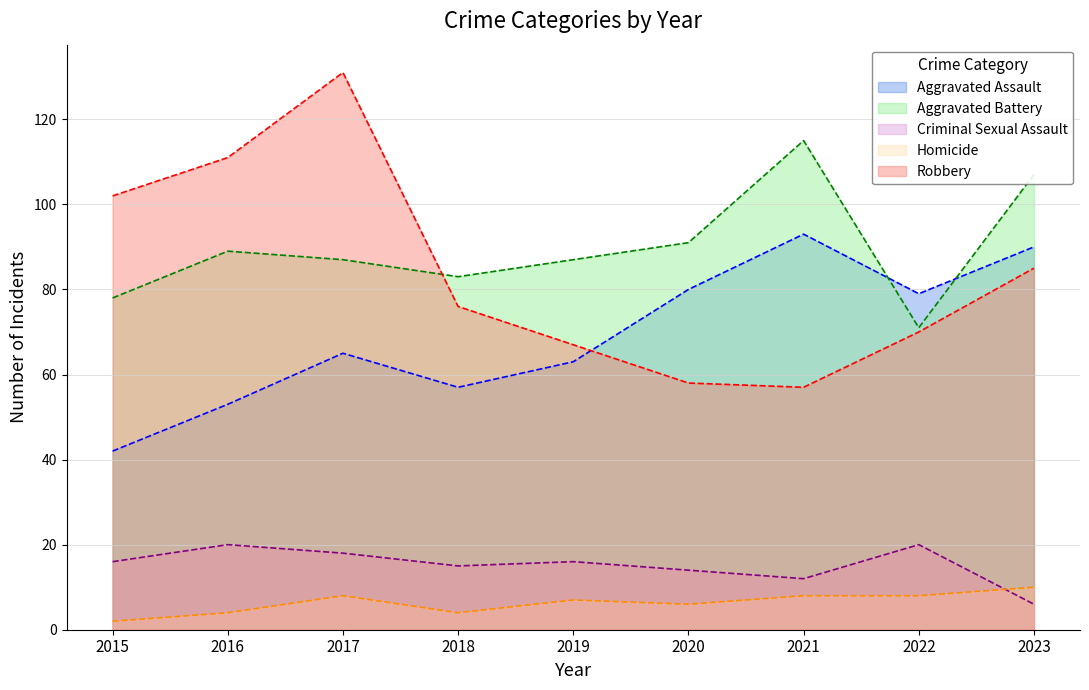

Reading left to right, transcribe all the data shown in this chart.

Aggravated Assault: 2015=42	2016=53	2017=65	2018=57	2019=63	2020=80	2021=93	2022=79	2023=90
Aggravated Battery: 2015=78	2016=89	2017=87	2018=83	2019=87	2020=91	2021=115	2022=71	2023=107
Criminal Sexual Assault: 2015=16	2016=20	2017=18	2018=15	2019=16	2020=14	2021=12	2022=20	2023=6
Homicide: 2015=2	2016=4	2017=8	2018=4	2019=7	2020=6	2021=8	2022=8	2023=10
Robbery: 2015=102	2016=111	2017=131	2018=76	2019=67	2020=58	2021=57	2022=70	2023=85